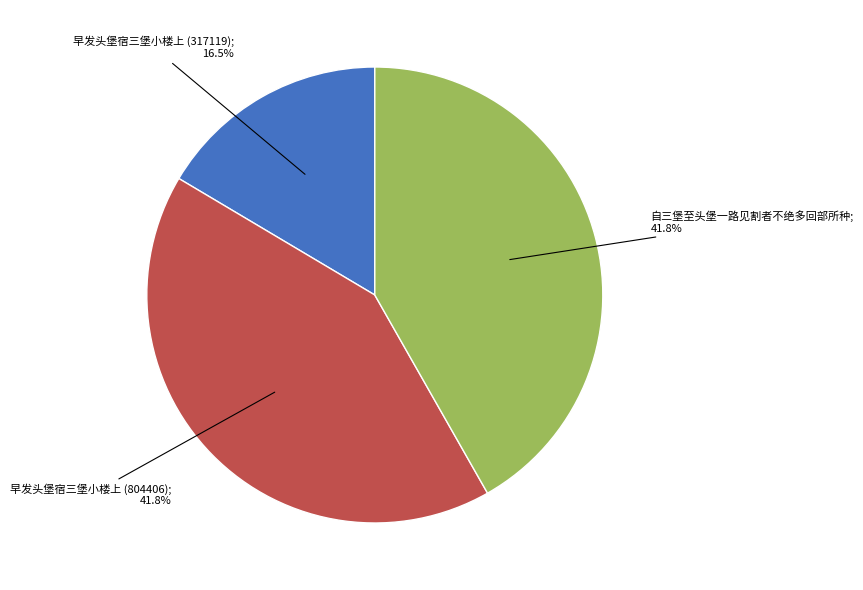

Is there a majority slice in this chart?

No